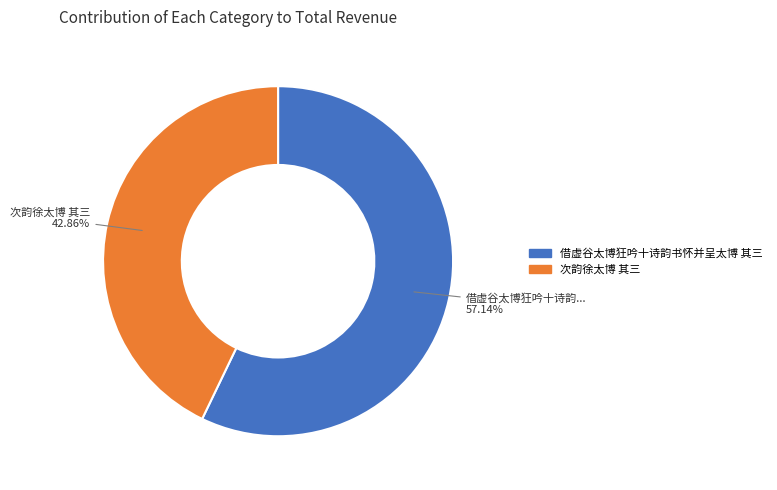

To the nearest percent, what portion does 借虚谷太博狂吟十诗韵书怀并呈太博 其三 represent?

57%